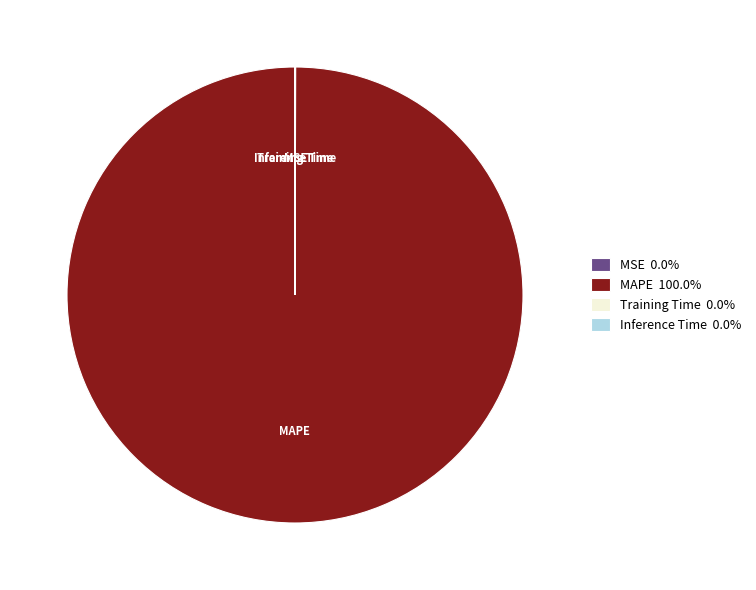

Does any single category account for the majority?

Yes